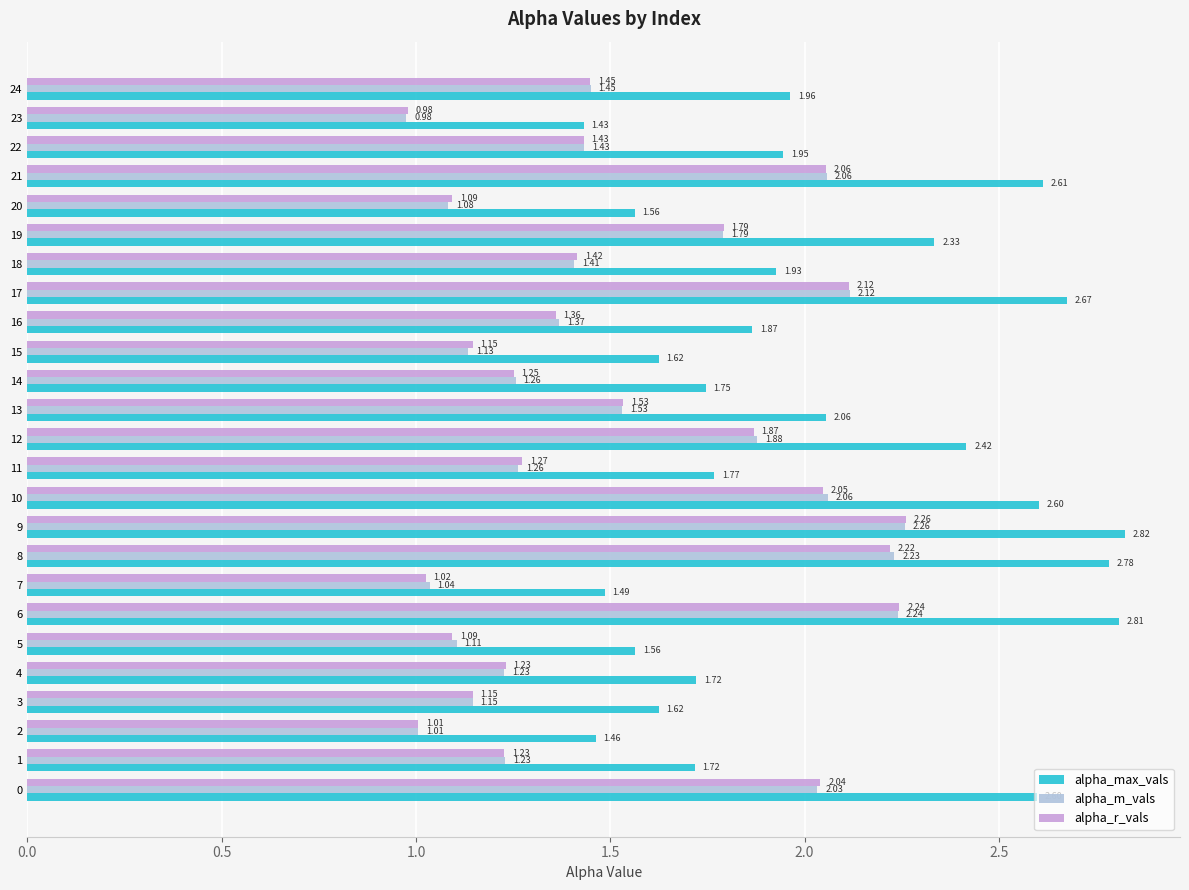

Between 0 and 19, which series saw the biggest shift?

alpha_max_vals